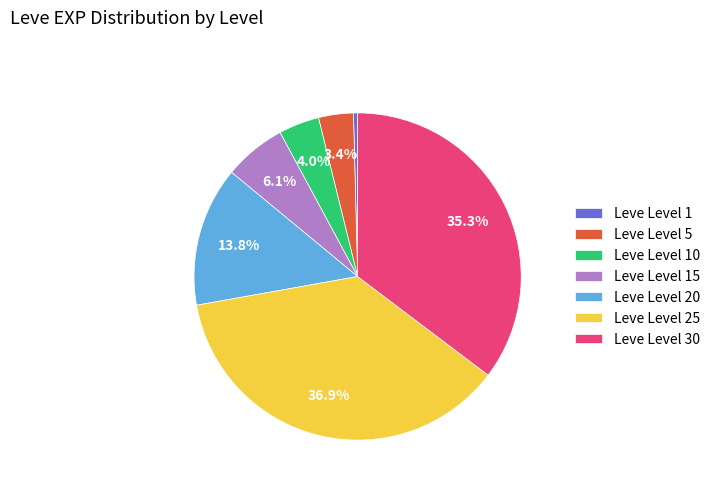

Is there a majority slice in this chart?

No